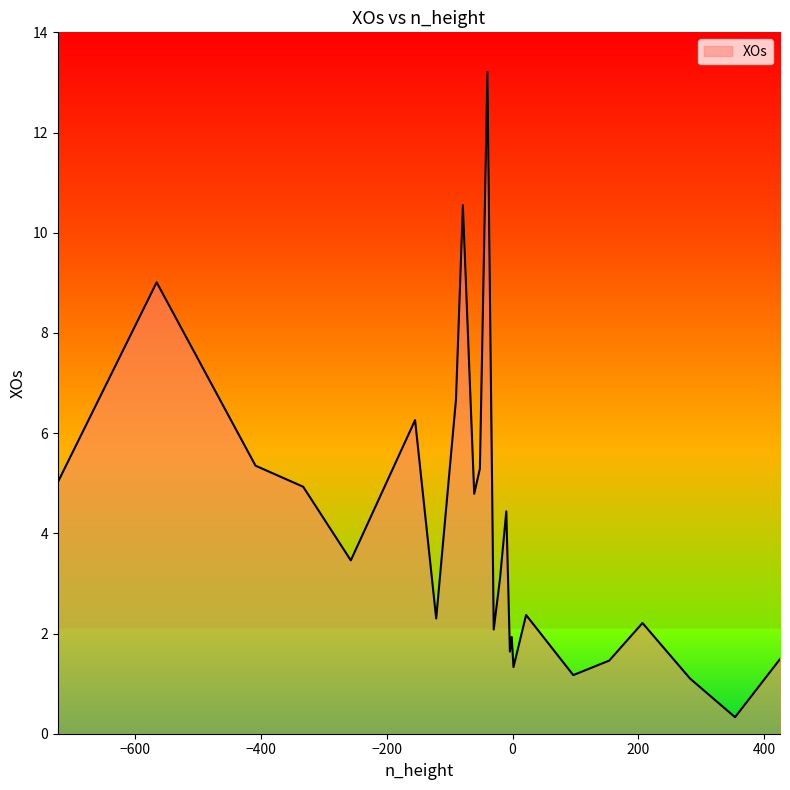

What is the difference between the maximum and minimum values?

12.9